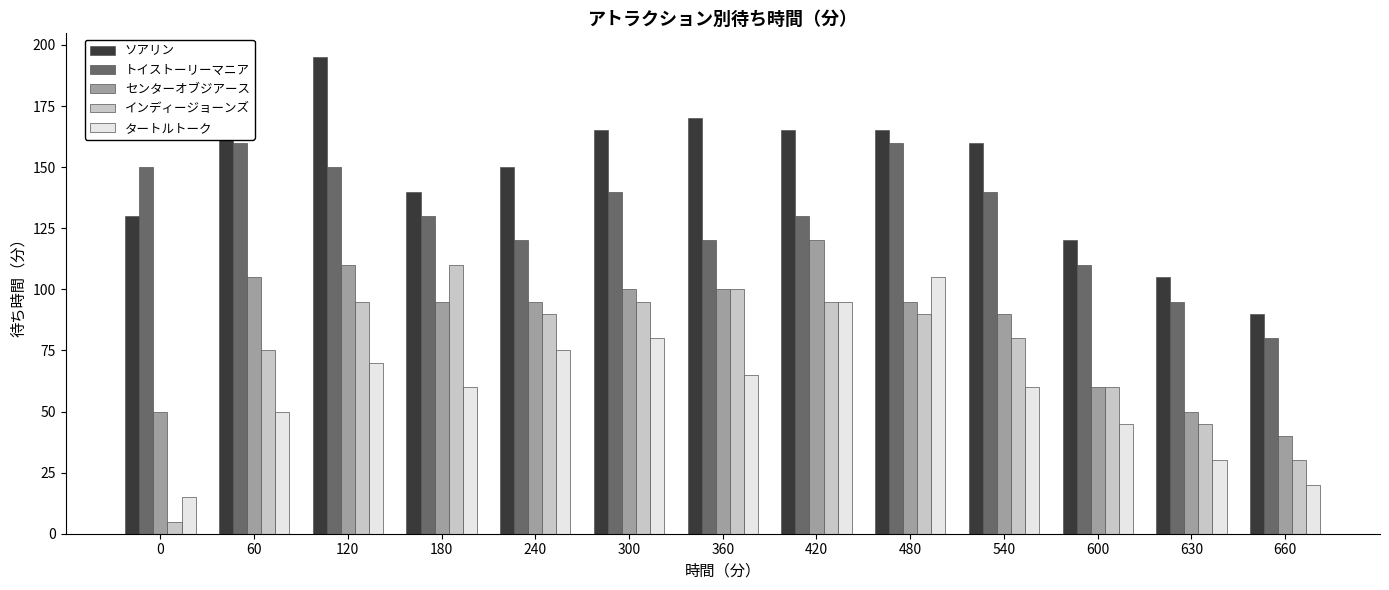

Are the bars grouped side by side (vs. stacked)?

Yes